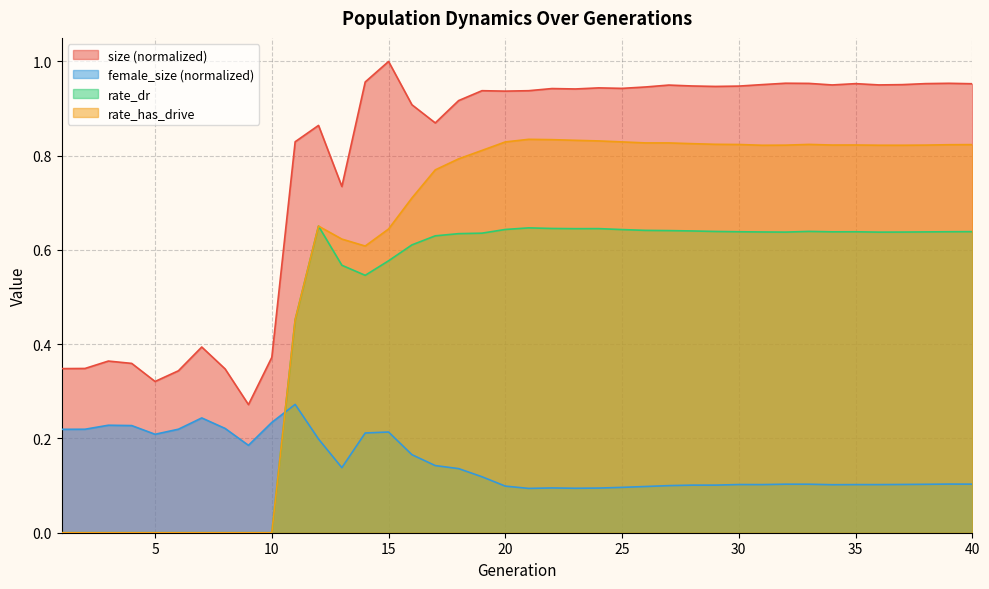

True or false: female_size and rate_dr intersect in this chart.

True